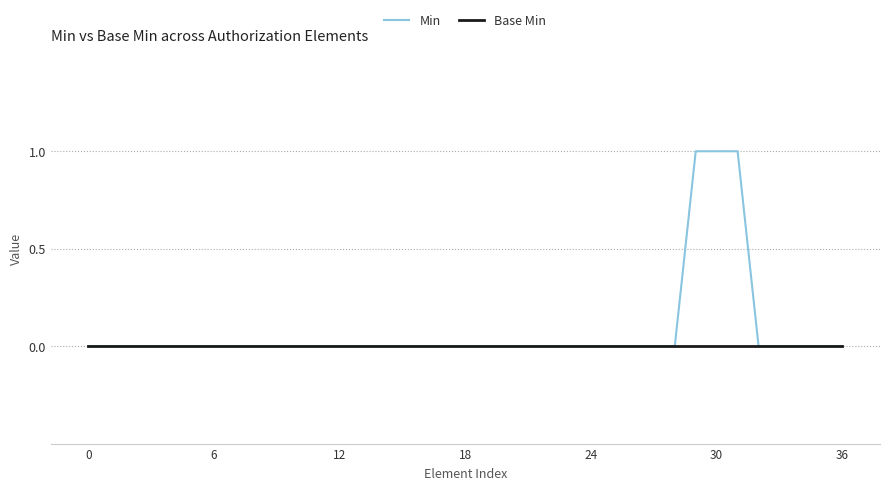

Reading left to right, transcribe all the data shown in this chart.

Min: 0	0	0	0	0	0	0	0	0	0	0	0	0	0	0	0	0	0	0	0	0	0	0	0	0	0	0	0	0	1	1	1	0	0	0	0	0
Base Min: 0	0	0	0	0	0	0	0	0	0	0	0	0	0	0	0	0	0	0	0	0	0	0	0	0	0	0	0	0	0	0	0	0	0	0	0	0